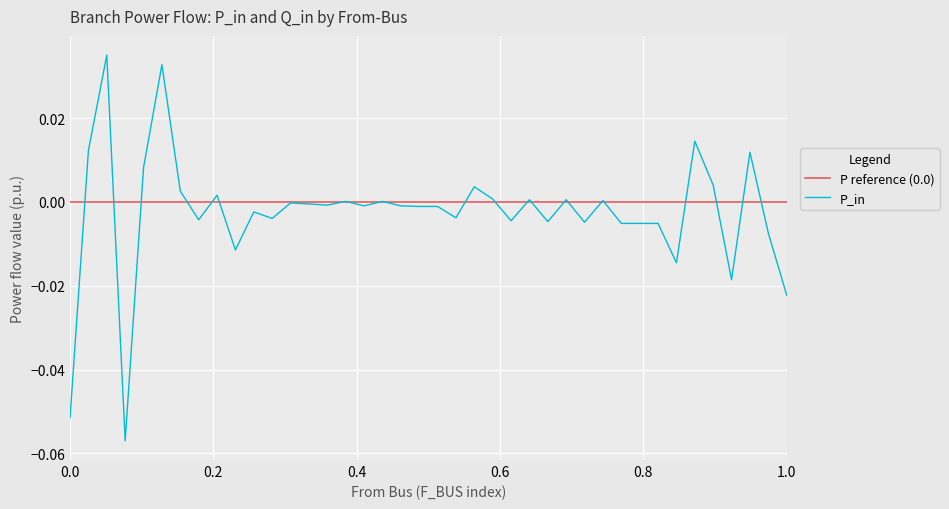

True or false: P_in has more than 0 interior local peaks.

True